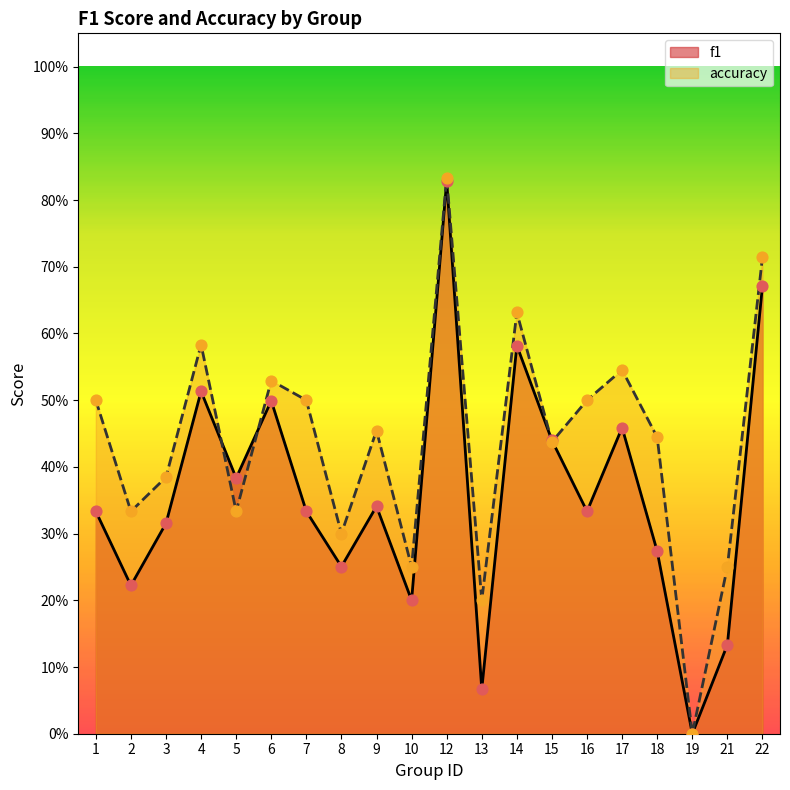

At which category is the sum across all series the highest?

12